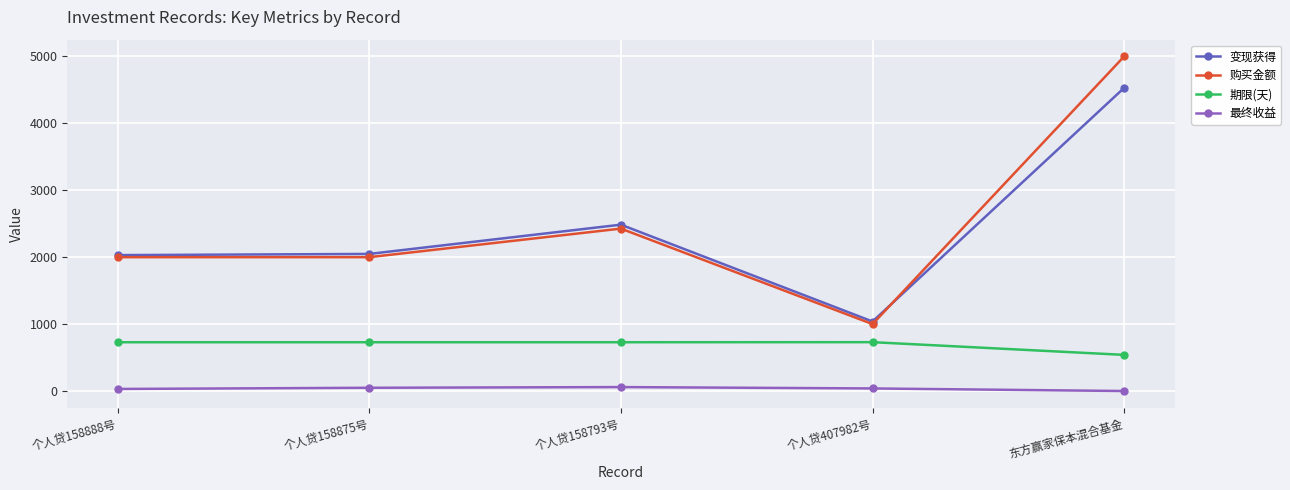

True or false: 购买金额 and 期限(天) intersect in this chart.

False